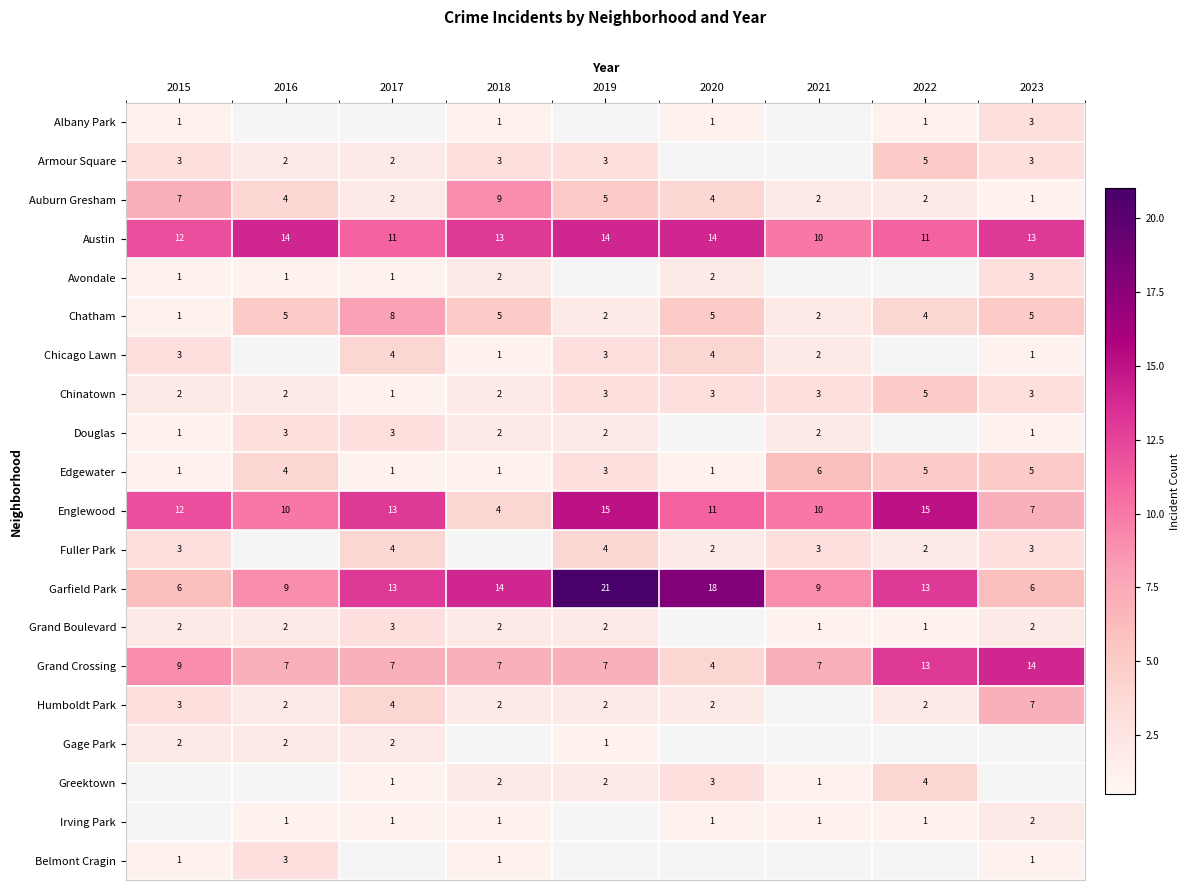

At which label is Auburn Gresham closest to 5?

2019